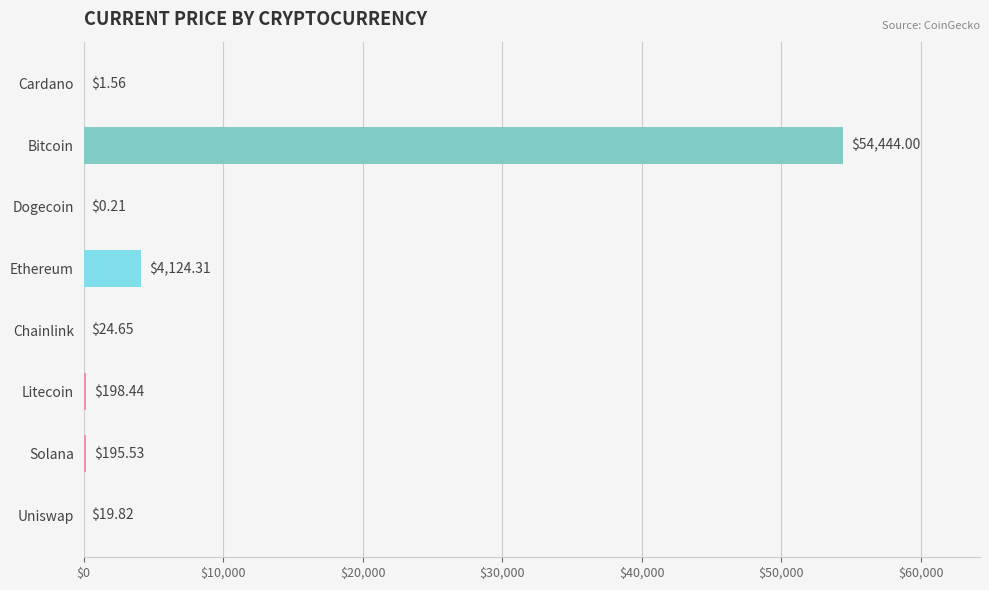

Count the number of categories in the chart.

8